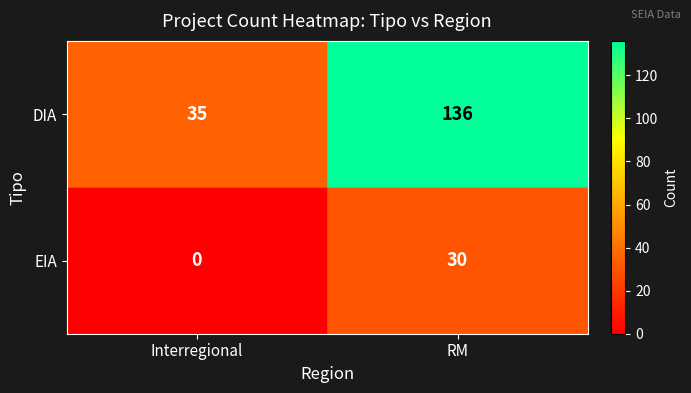

What is the difference between the DIA values at RM and Interregional?

101